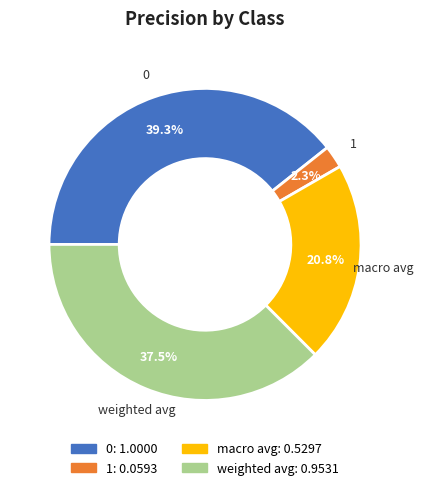

Is the sum of 1 and 0 greater than half?

No